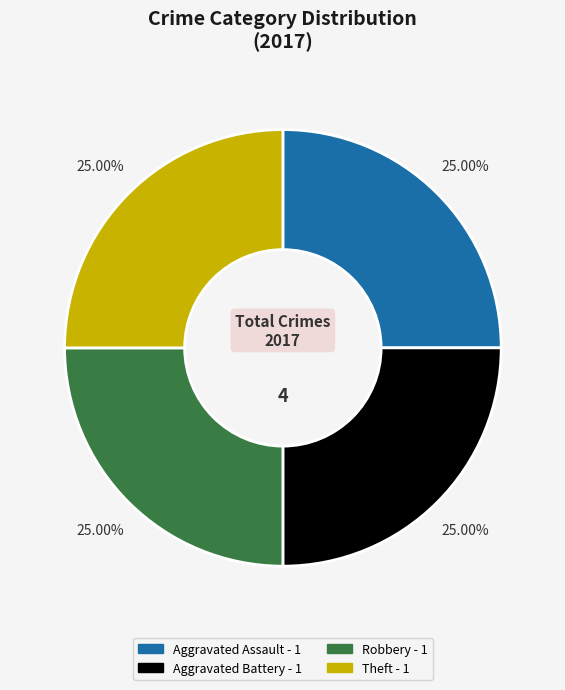

Is there a majority slice in this chart?

No